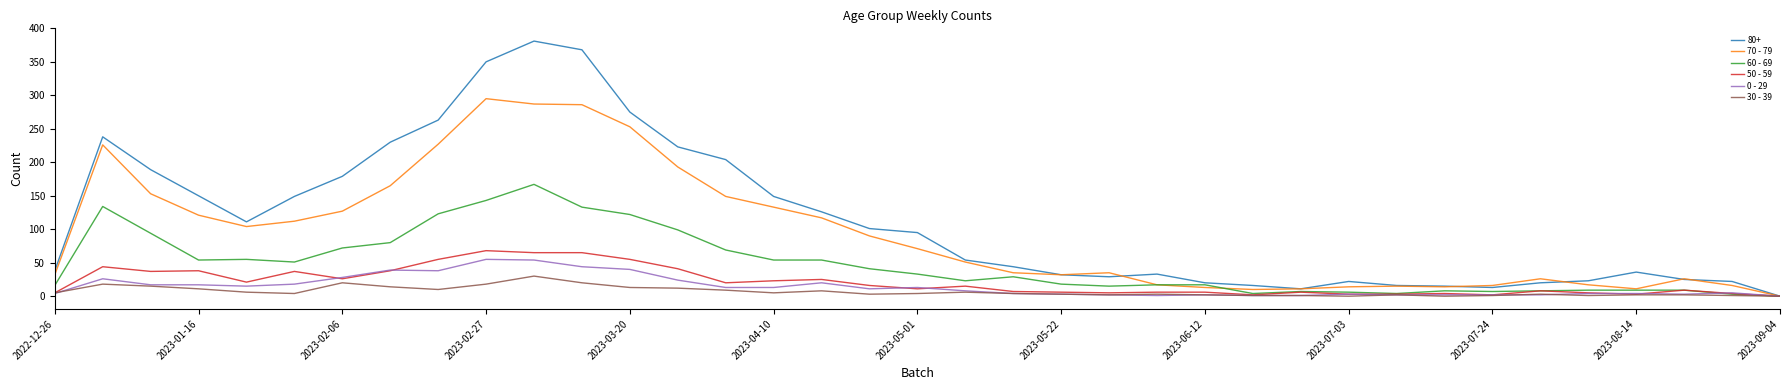

What is the maximum value shown in the chart?

381